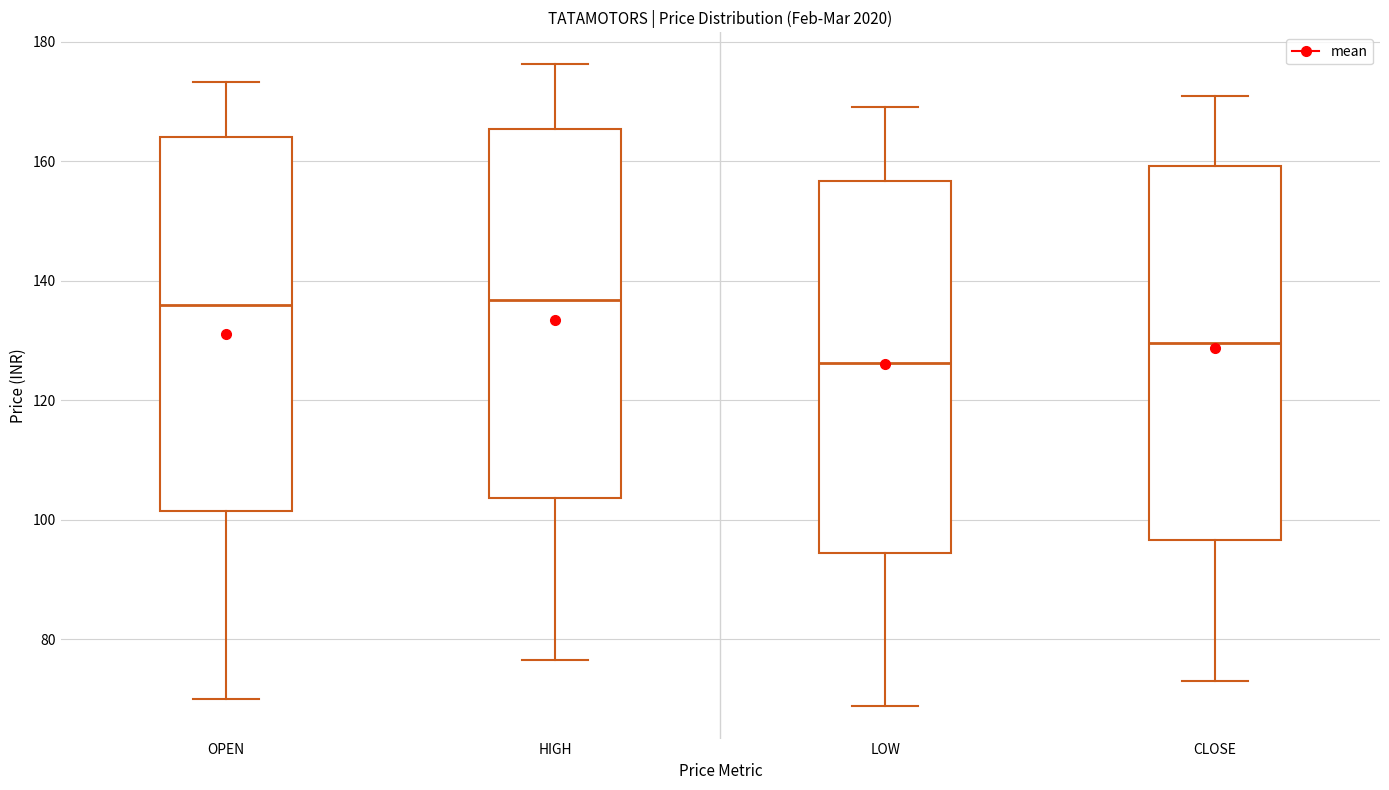

Where does the lower whisker of the box for HIGH end on the y-axis? The values are not printed on the chart, so give them approximately, as read against the axis.

76